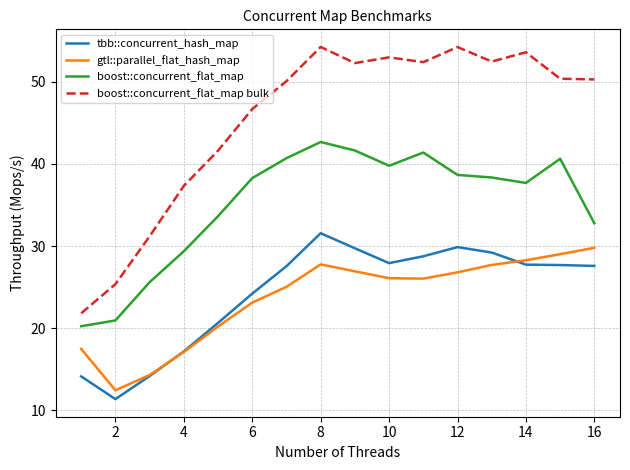

What is the lowest value of the boost::concurrent_flat_map series?

20.2